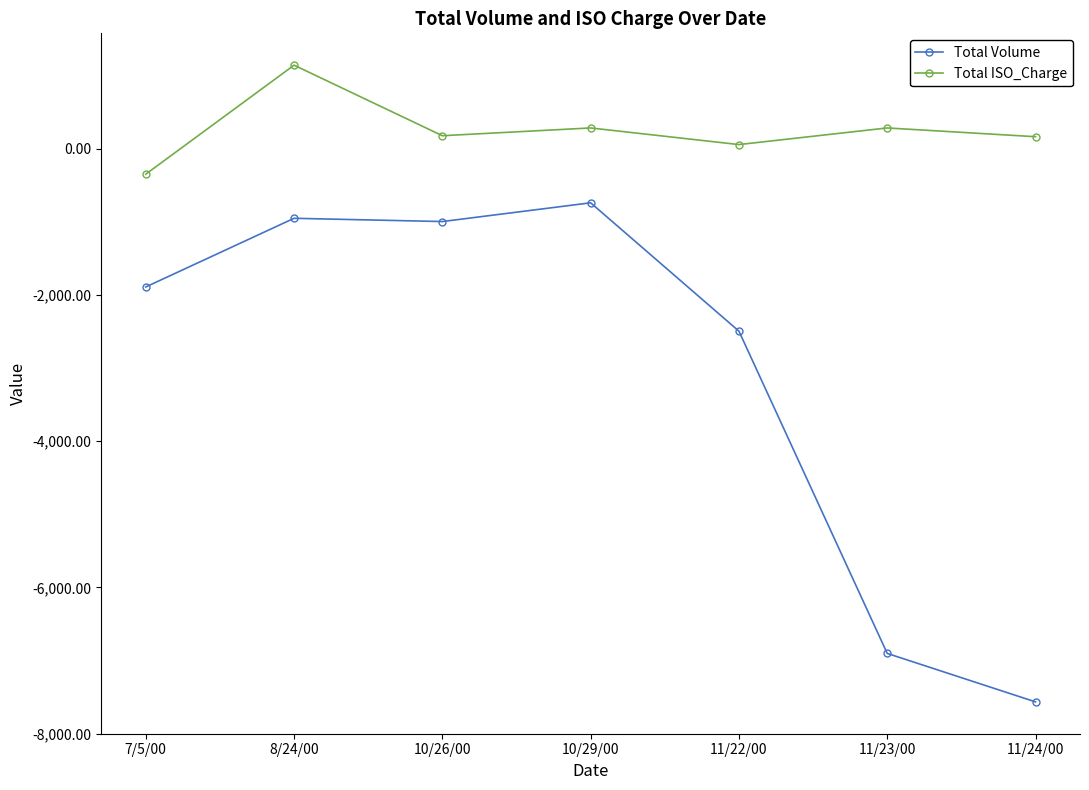

True or false: Total Volume and Total ISO_Charge cross at least once.

False